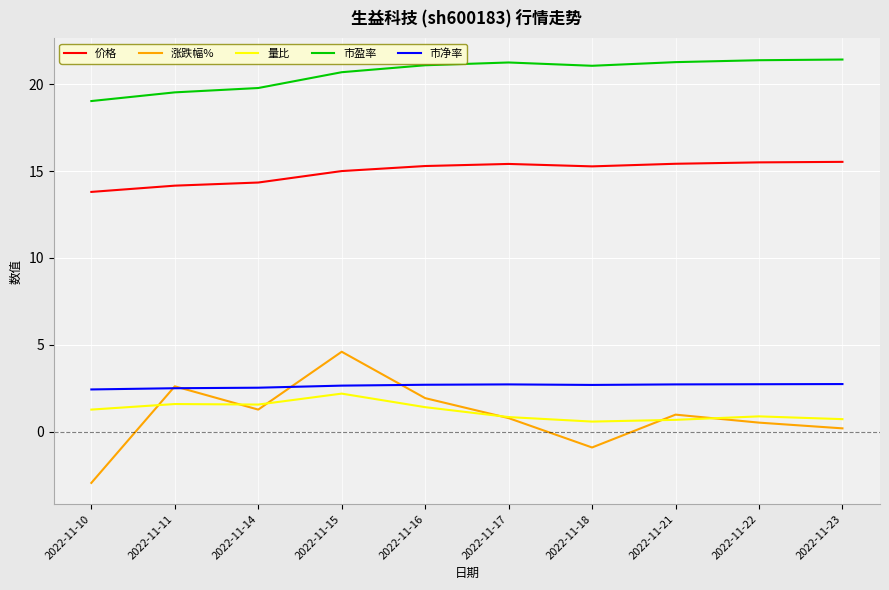

At 2022-11-14, list the series in order from largest to smallest.

市盈率, 价格, 市净率, 量比, 涨跌幅%